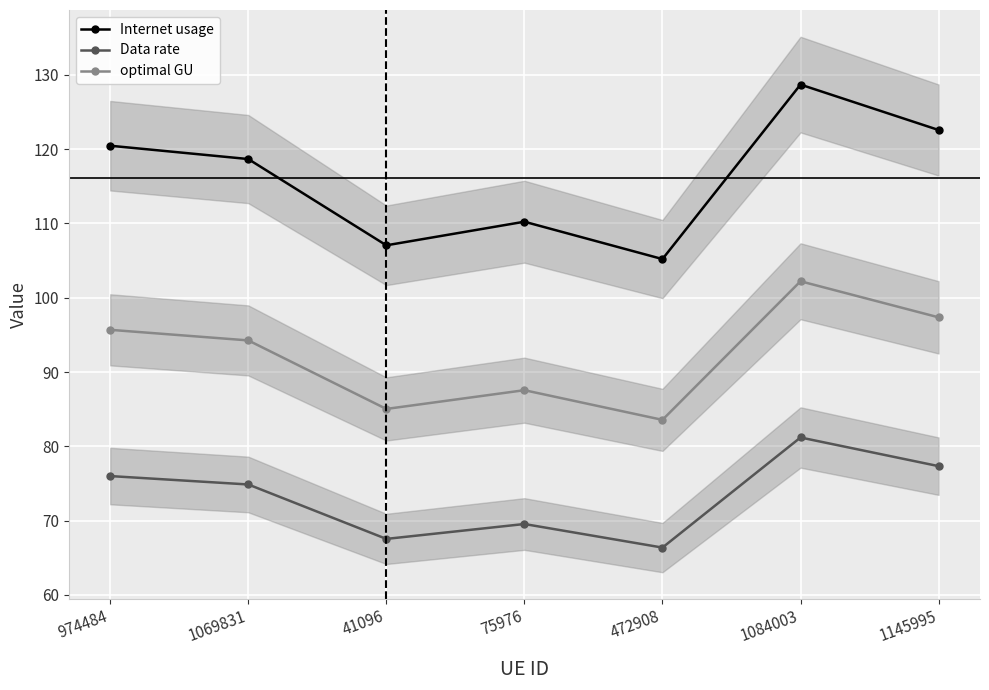

What is the maximum value shown in the chart?

128.7